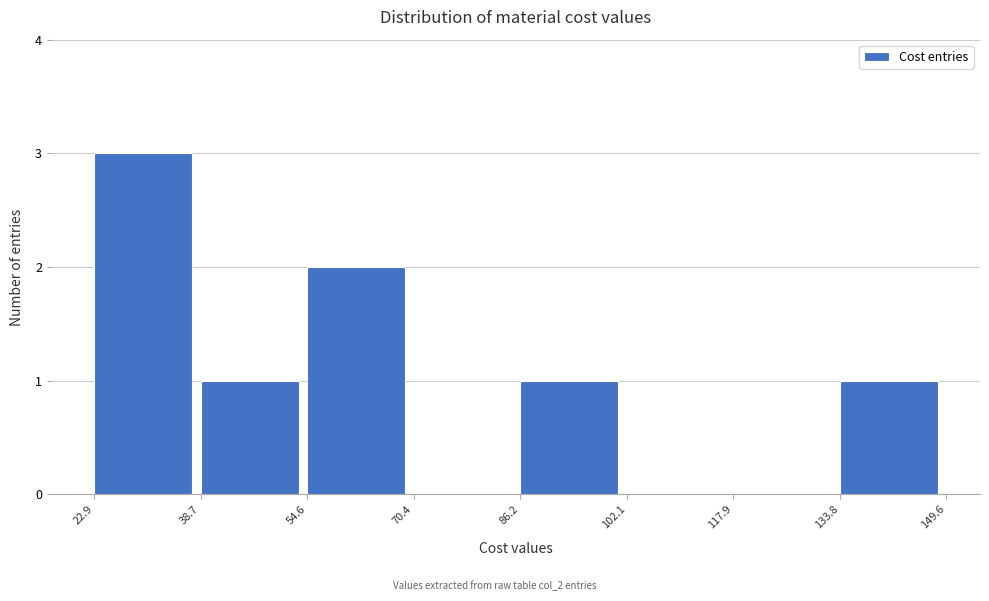

Reading left to right, list every bar in this chart as the range it spans on the x-axis followed by its height. The values are not printed on the chart, so give them approximately, as read against the axis.

22.9 to 38.7: 3
38.7 to 54.6: 1
54.6 to 70.4: 2
70.4 to 86.2: 0
86.2 to 102.1: 1
102.1 to 117.9: 0
117.9 to 133.8: 0
133.8 to 149.6: 1